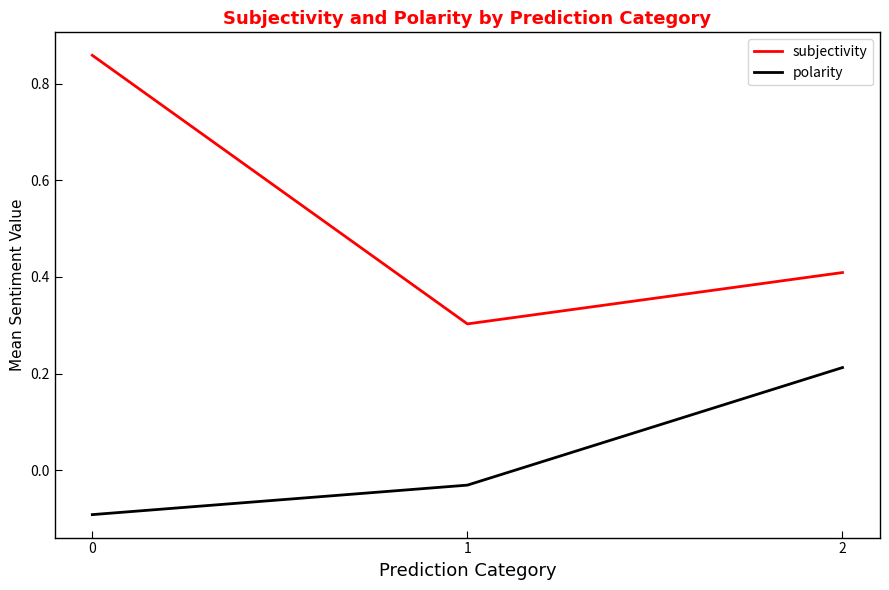

At 0, list the series in order from largest to smallest.

subjectivity, polarity